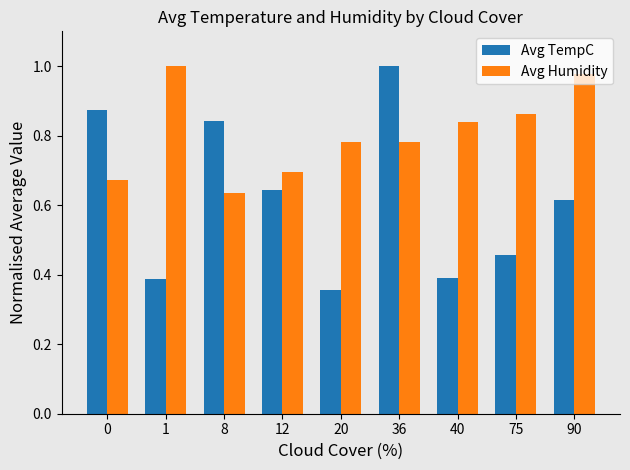

At 1, list the series in order from smallest to largest.

Avg TempC, Avg Humidity